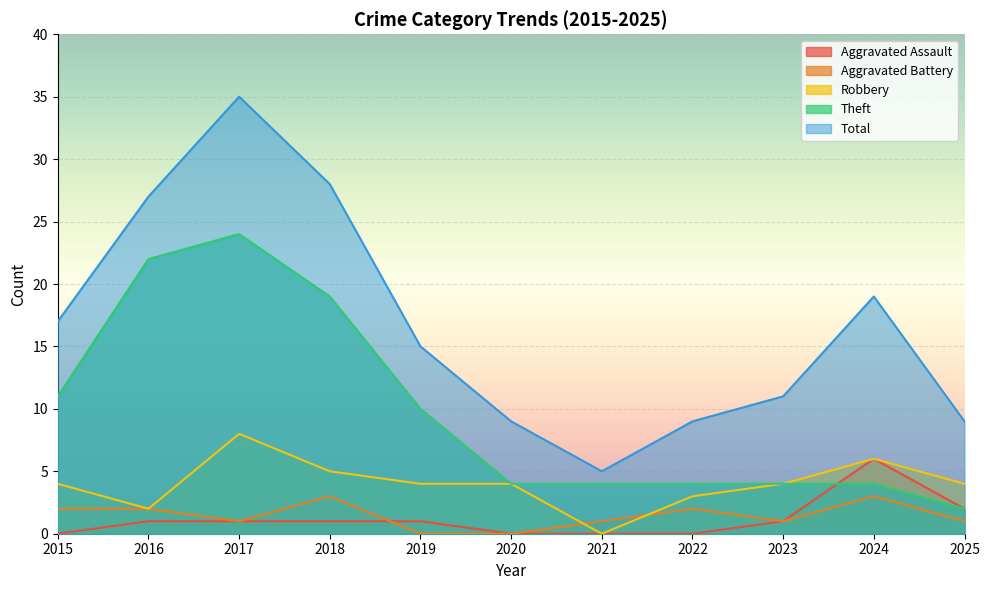

True or false: Robbery and Aggravated Assault intersect in this chart.

False